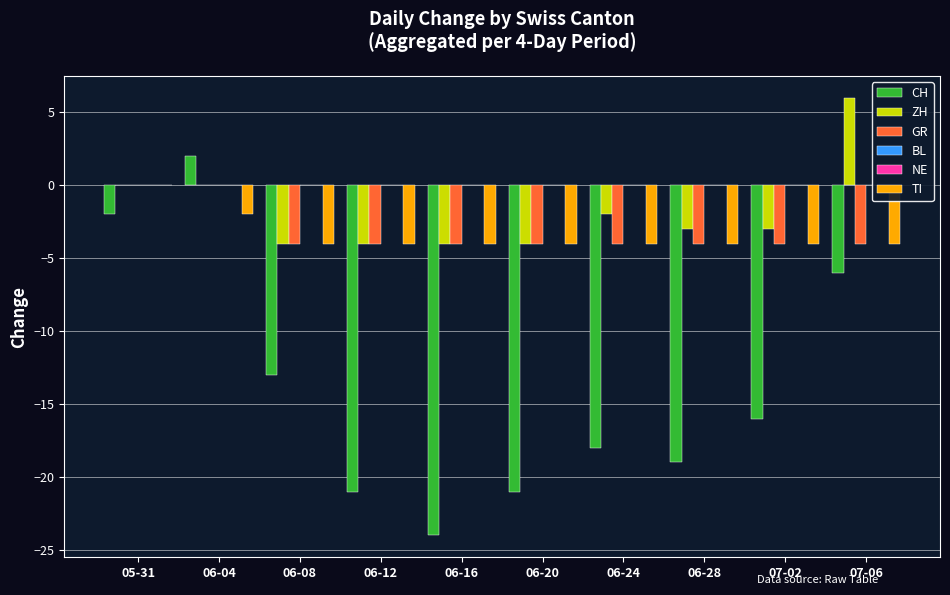

At which category is the sum across all series the highest?

06-04